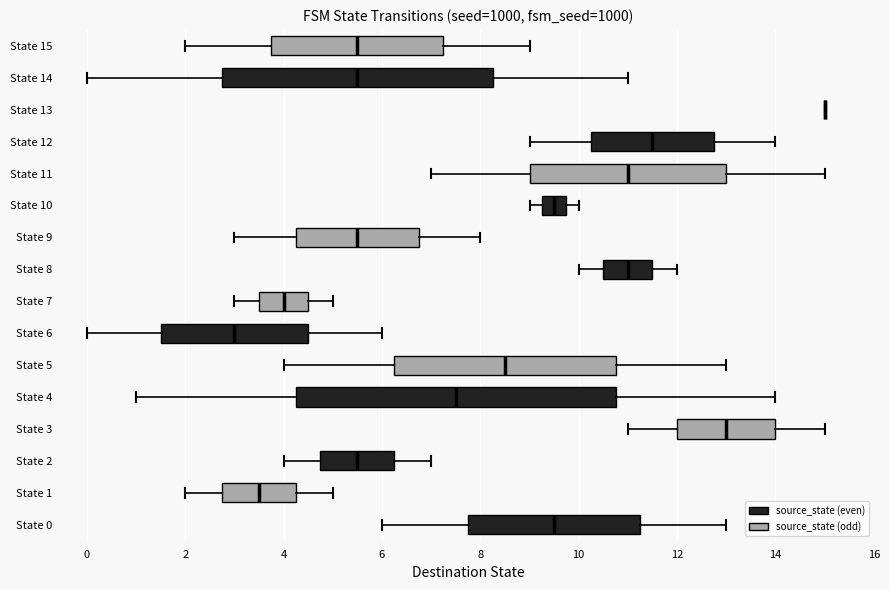

Reading bottom to top, read every box against the x-axis: the position of its median line, the range the box covers, and the ends of its whiskers. The values are not printed on the chart, so give them approximately, as read against the axis.

State 0: median 9.6, box 7.8 to 11.2, whiskers 6.0 to 13.0
State 1: median 3.6, box 2.8 to 4.2, whiskers 2.0 to 5.0
State 2: median 5.6, box 4.8 to 6.2, whiskers 4.0 to 7.0
State 3: median 13.0, box 12.0 to 14.0, whiskers 11.0 to 15.0
State 4: median 7.6, box 4.2 to 10.8, whiskers 1.0 to 14.0
State 5: median 8.6, box 6.2 to 10.8, whiskers 4.0 to 13.0
State 6: median 3.0, box 1.6 to 4.6, whiskers 0.0 to 6.0
State 7: median 4.0, box 3.6 to 4.6, whiskers 3.0 to 5.0
State 8: median 11.0, box 10.6 to 11.6, whiskers 10.0 to 12.0
State 9: median 5.6, box 4.2 to 6.8, whiskers 3.0 to 8.0
State 10: median 9.6, box 9.2 to 9.8, whiskers 9.0 to 10.0
State 11: median 11.0, box 9.0 to 13.0, whiskers 7.0 to 15.0
State 12: median 11.6, box 10.2 to 12.8, whiskers 9.0 to 14.0
State 13: box collapsed to a line at 15.0, whiskers 15.0 to 15.0
State 14: median 5.6, box 2.8 to 8.2, whiskers 0.0 to 11.0
State 15: median 5.6, box 3.8 to 7.2, whiskers 2.0 to 9.0